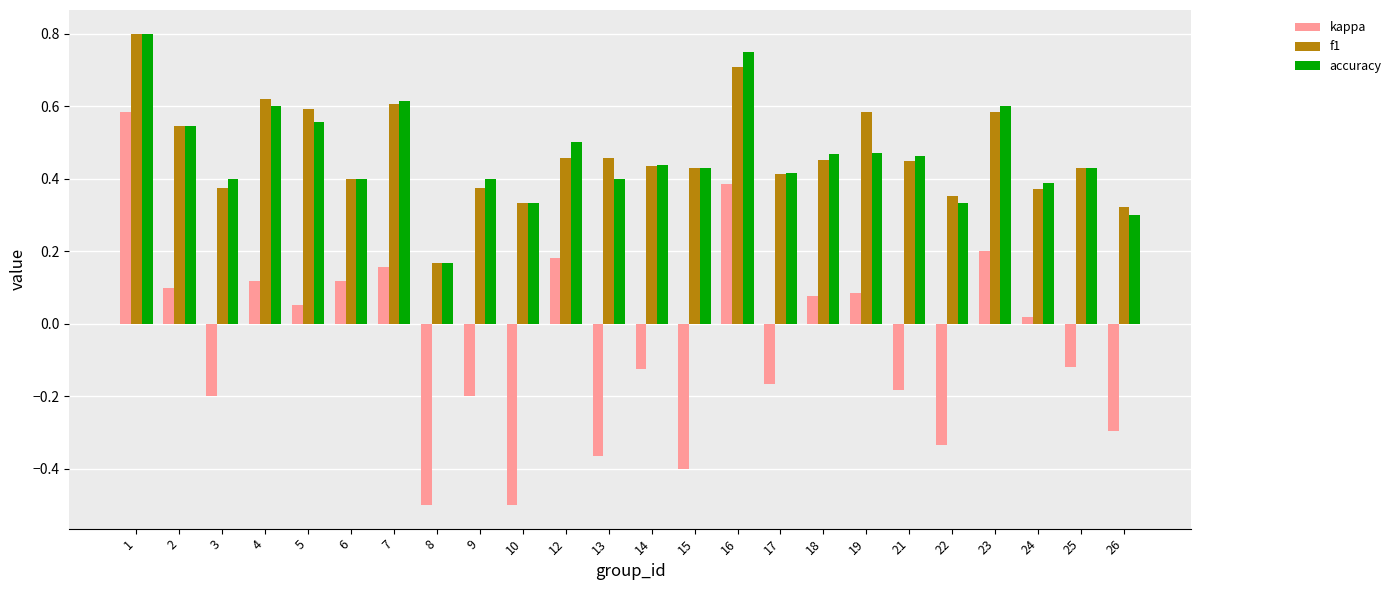

How many f1 values are between 0 and 1?

24